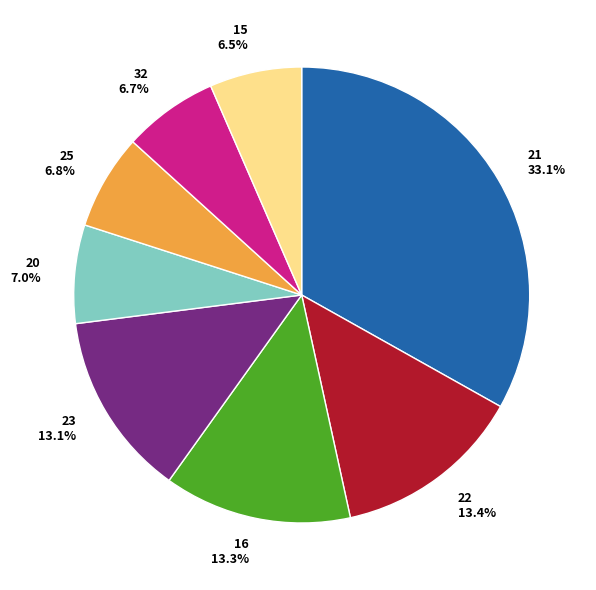

What portion of the pie excludes 32 6.7%?

93.3%